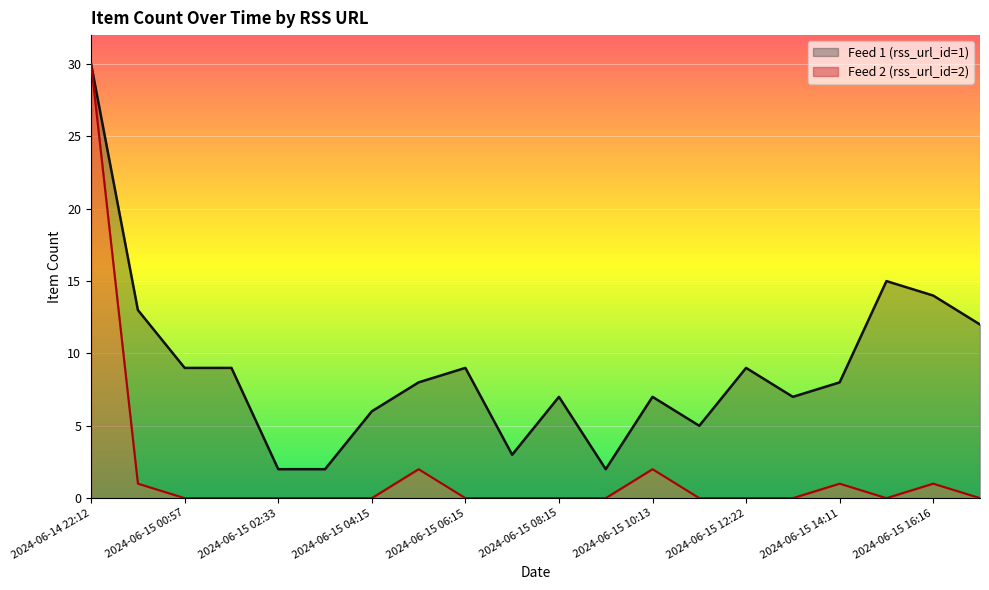

True or false: rss_url_id_2 and rss_url_id_1 intersect in this chart.

False